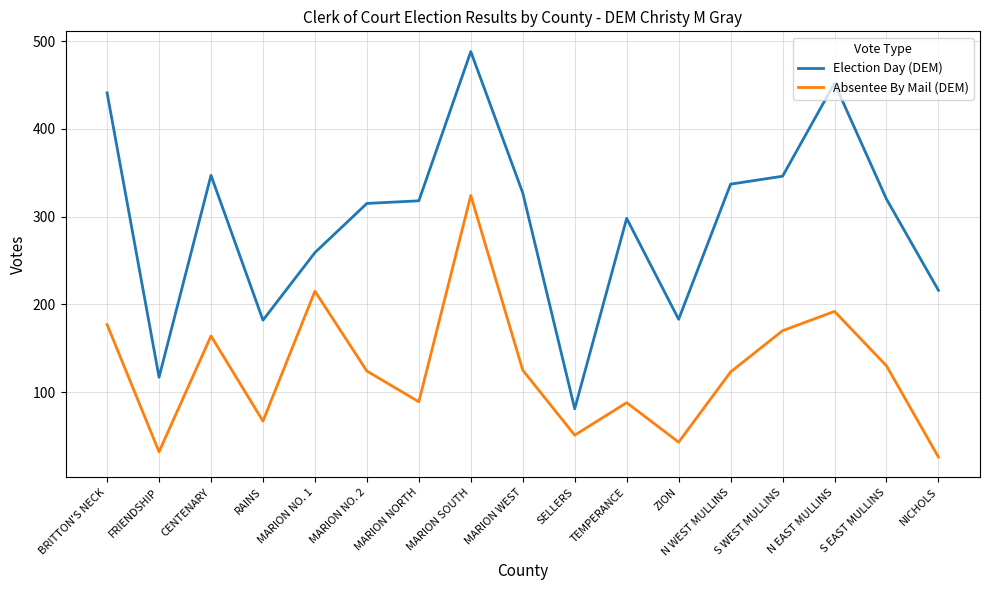

True or false: Absentee By Mail (DEM) and Election Day (DEM) cross at least once.

False